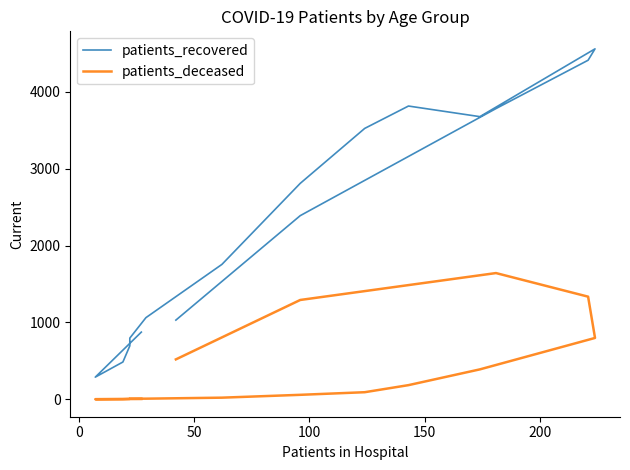

True or false: patients_recovered and patients_deceased cross at least once.

False